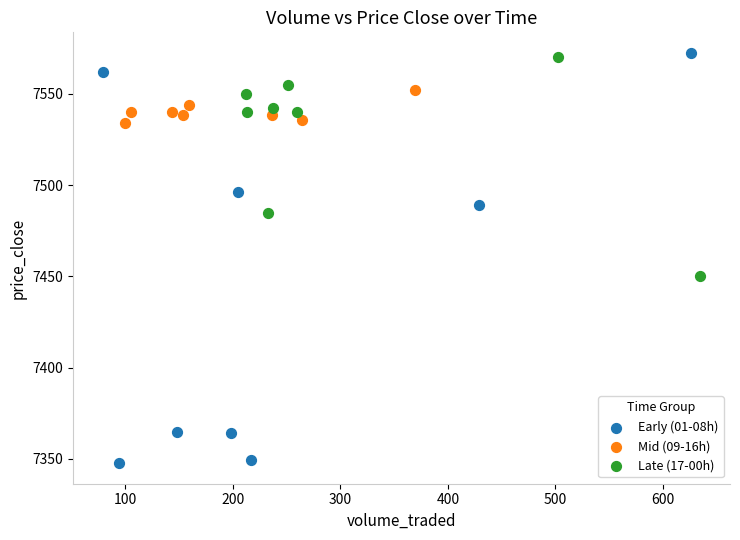

What are all the series names shown in the legend?

Early (01-08h), Mid (09-16h), Late (17-00h)